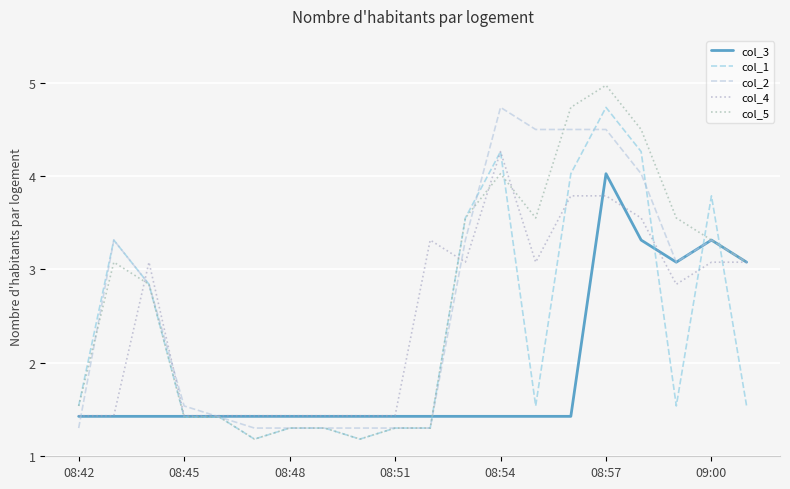

Does the chart display data point markers on the line(s)?

No